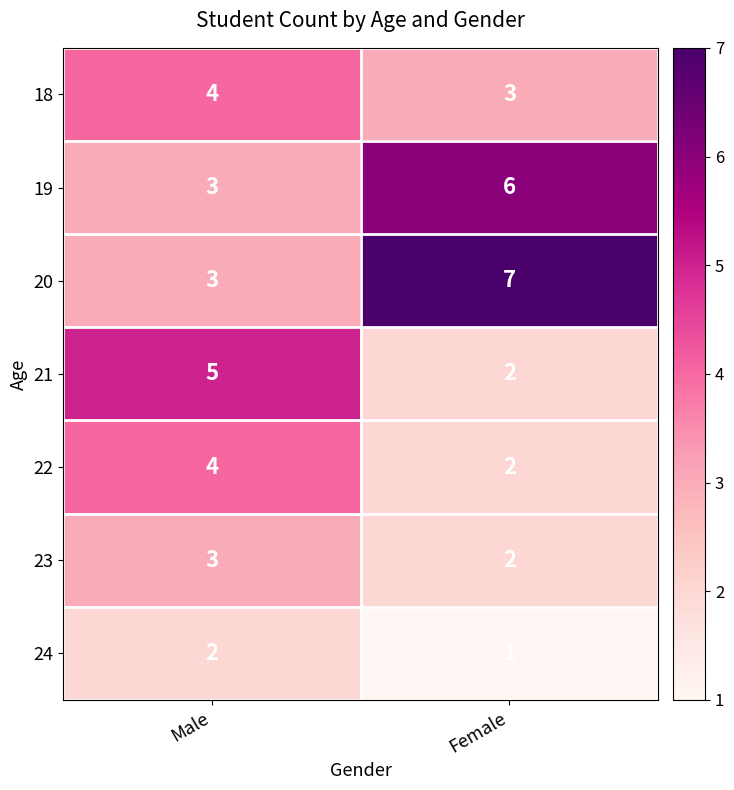

Reading left to right, what are all the values shown in this chart?

18: 4	3
19: 3	6
20: 3	7
21: 5	2
22: 4	2
23: 3	2
24: 2	1